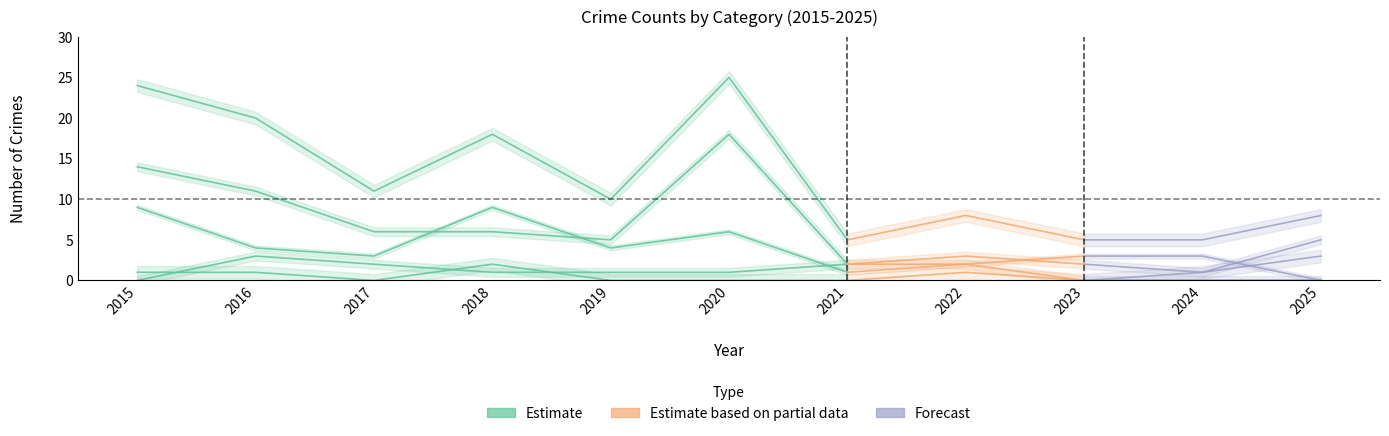

What is the sum of all Aggravated Battery values?

12